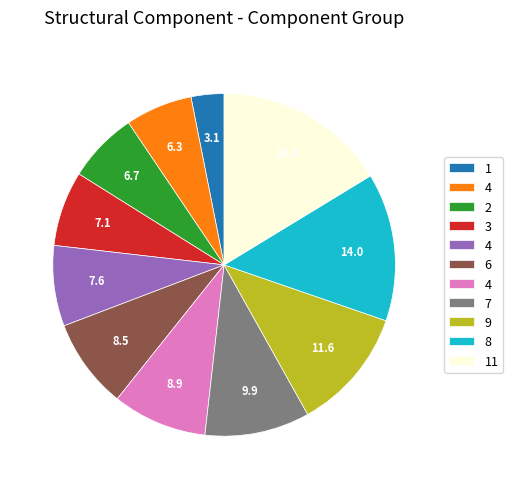

Does any single category account for the majority?

No